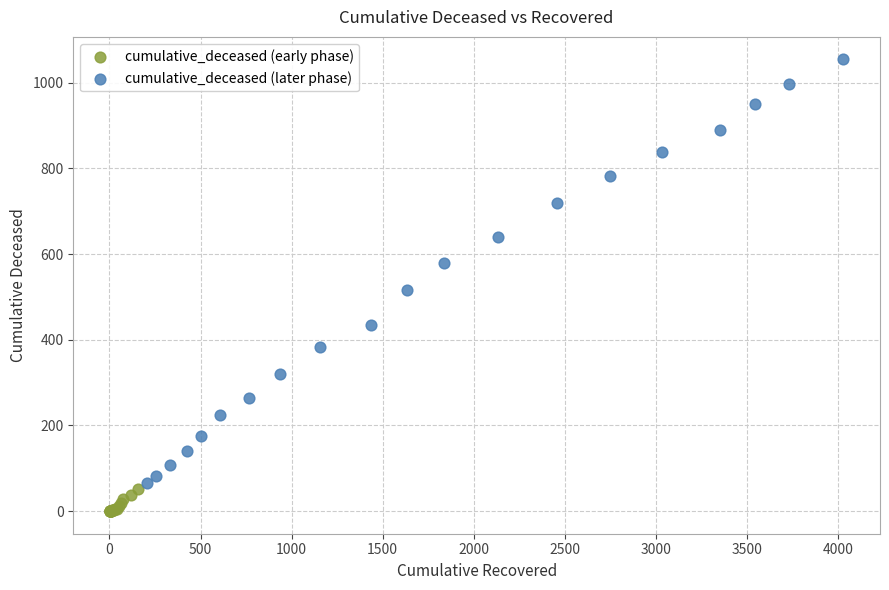

What are all the series names shown in the legend?

cumulative_deceased (early phase), cumulative_deceased (later phase)